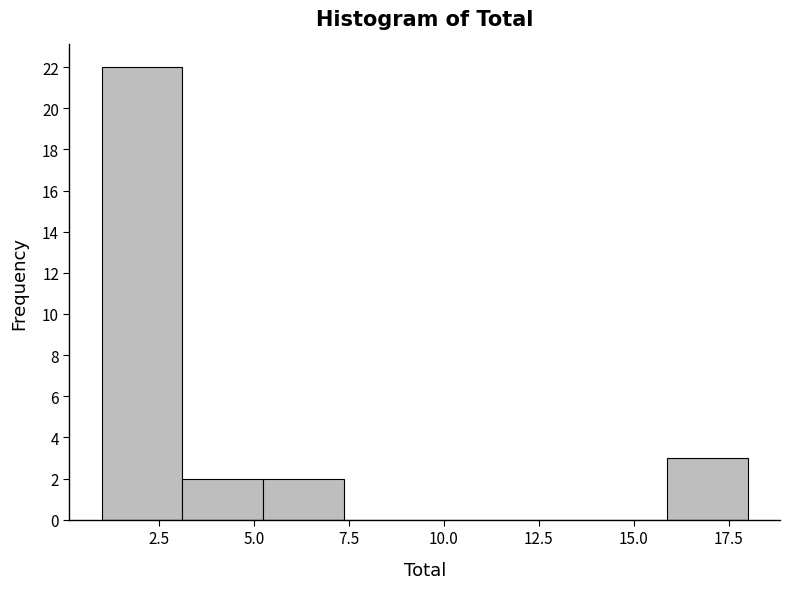

Reading left to right, transcribe this chart: for each bar, give the range it covers on the x-axis and its height. Neither the bar edges nor the heights are printed on the chart, so give them approximately, as read against the axes.

1.0 to 3.0: 22
3.0 to 5.5: 2
5.5 to 7.5: 2
7.5 to 9.5: 0
9.5 to 11.5: 0
11.5 to 14.0: 0
14.0 to 16.0: 0
16.0 to 18.0: 3